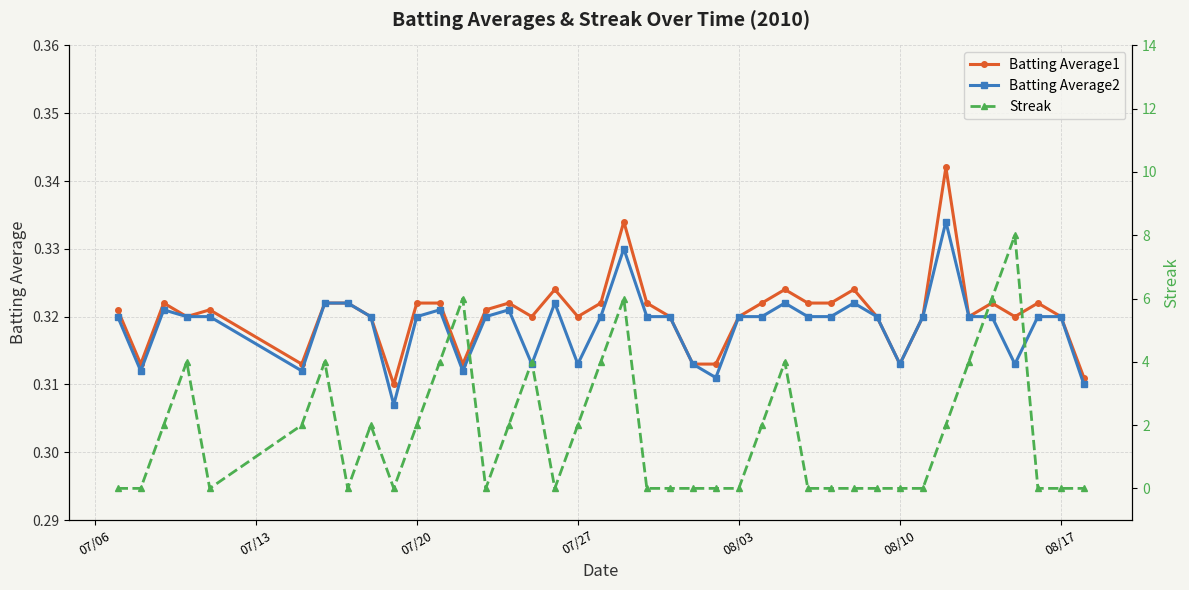

How many Batting Average1 values are between 0 and 1?

40